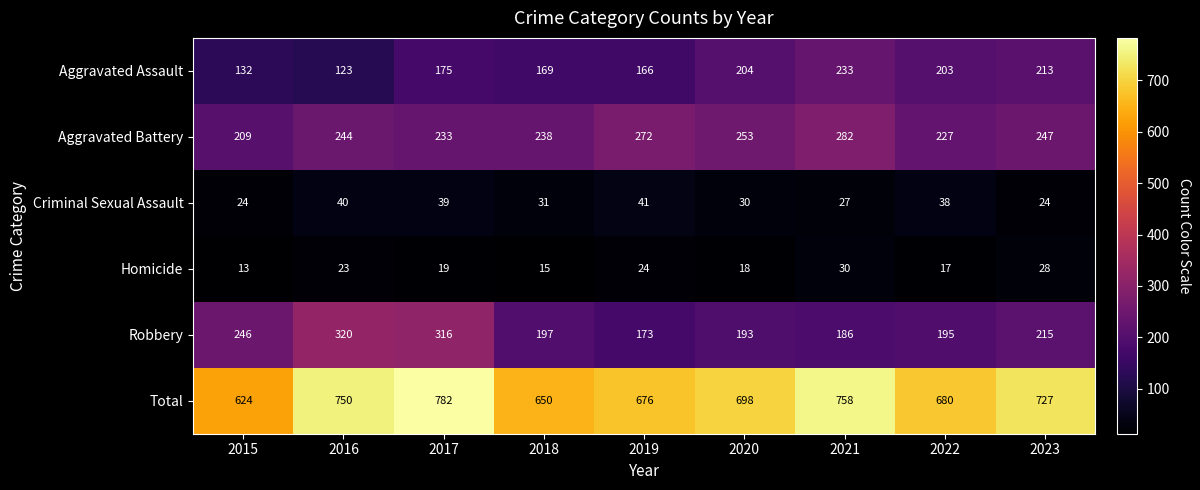

The value of Total at 2015 is 890. True or false?

False